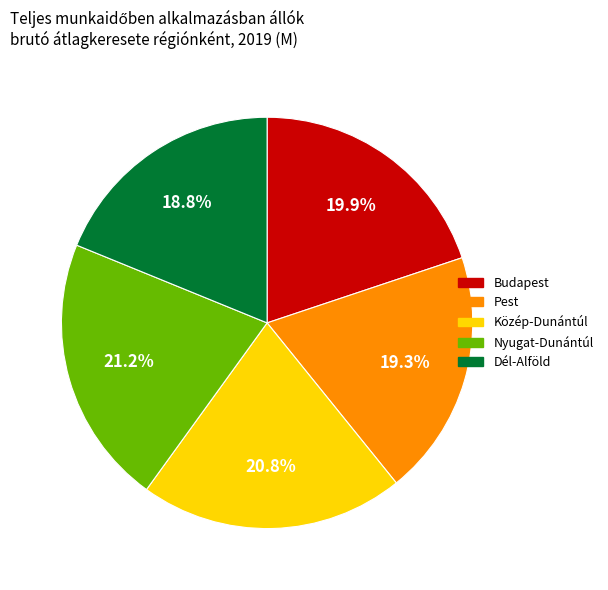

The Pest slice represents 19% of the pie. True or false?

True